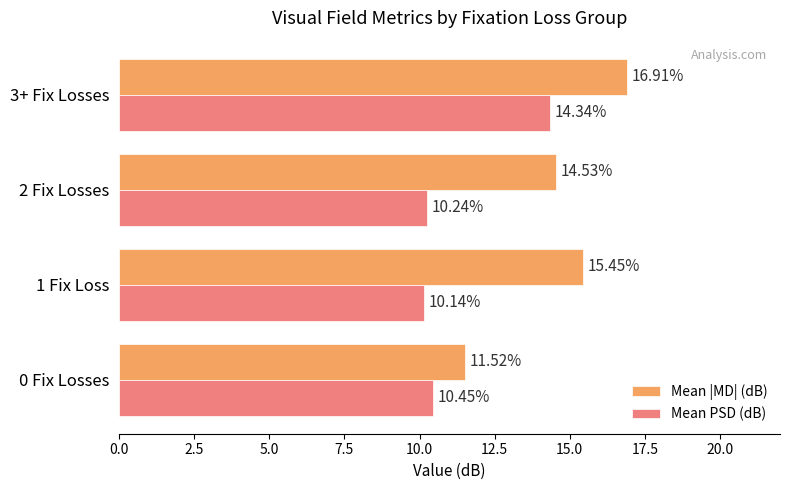

Rank the categories by Mean |MD| (dB) value from lowest to highest.

0 Fix Losses, 2 Fix Losses, 1 Fix Loss, 3+ Fix Losses